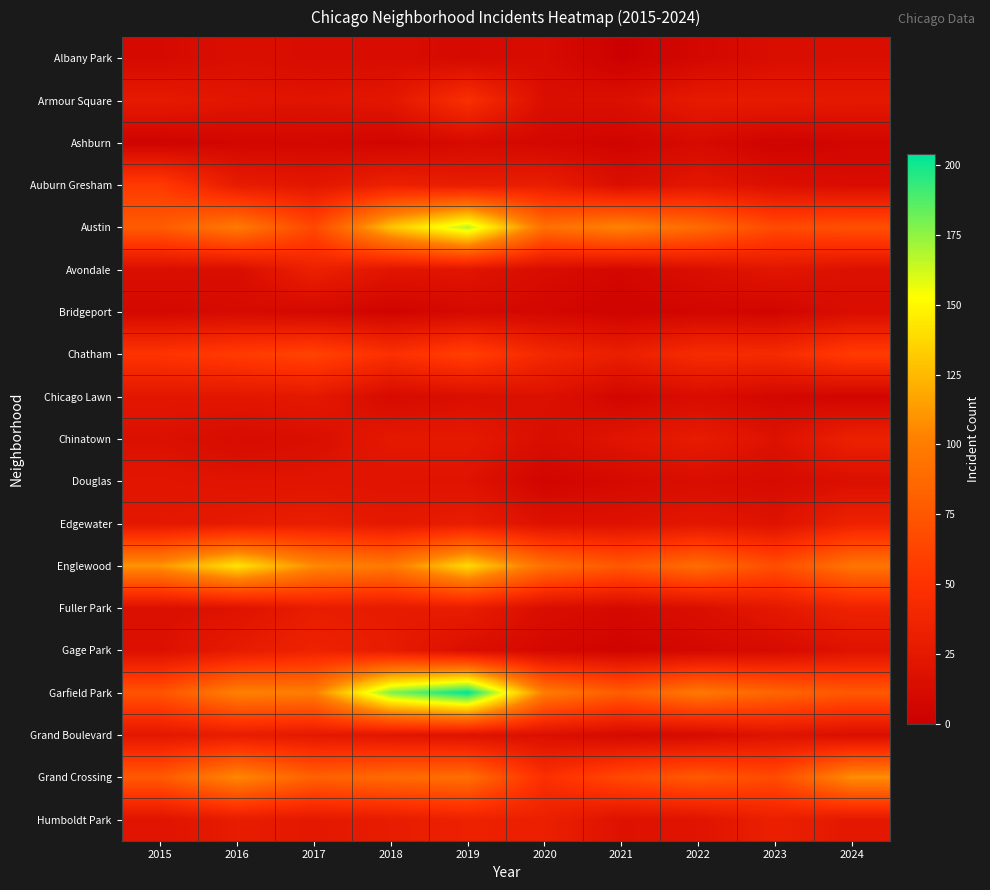

At 2015, list the series in order from largest to smallest.

Englewood, Austin, Grand Crossing, Garfield Park, Auburn Gresham, Chatham, Armour Square, Edgewater, Grand Boulevard, Chicago Lawn, Douglas, Humboldt Park, Chinatown, Gage Park, Fuller Park, Avondale, Albany Park, Bridgeport, Ashburn